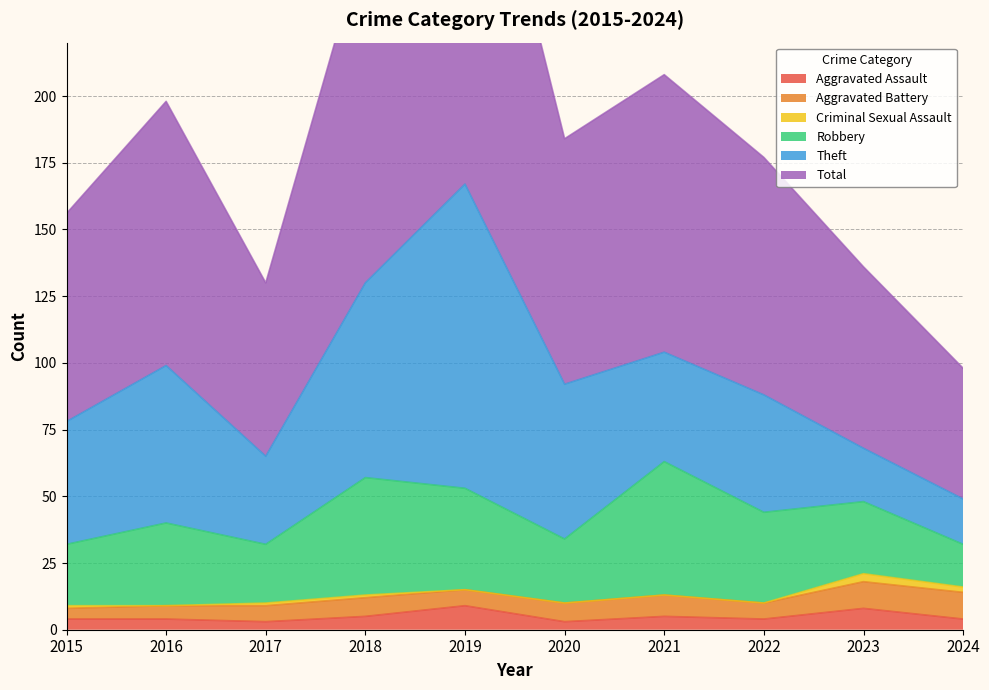

True or false: Robbery has more than 0 interior local peaks.

True